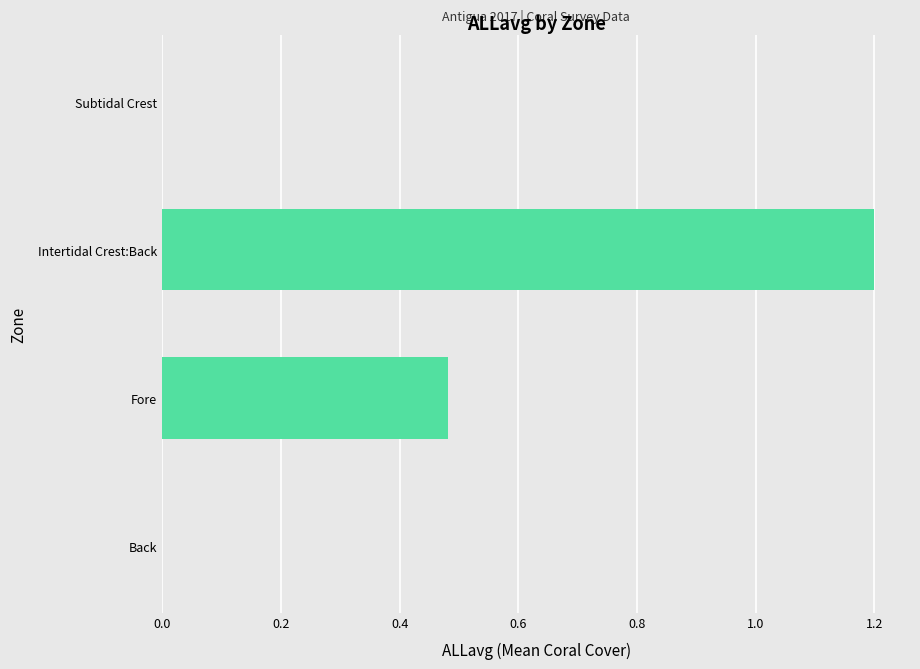

The value at Subtidal Crest is 0.0. True or false?

True